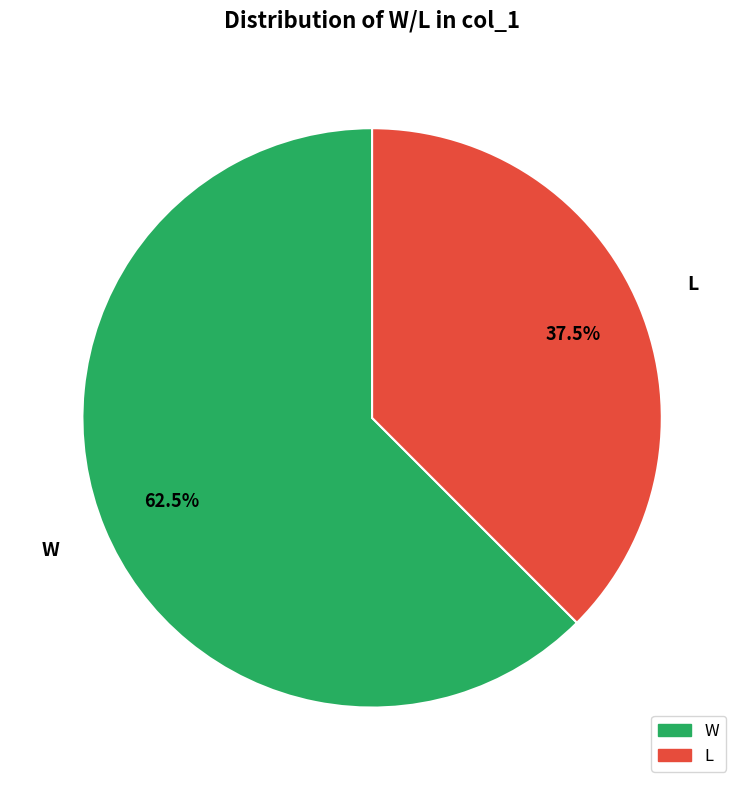

Between W and L, which is larger?

W